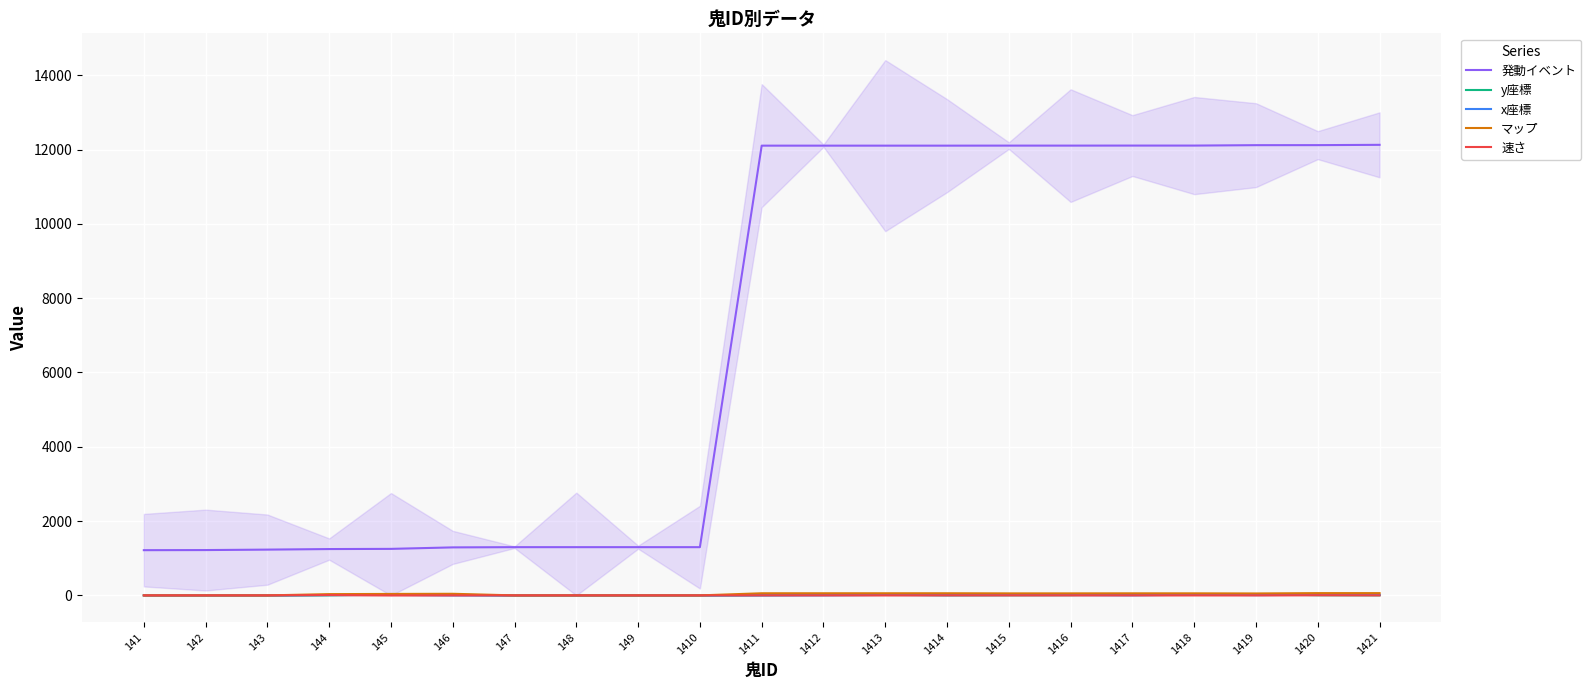

At which category does 速さ reach its first local peak?

144